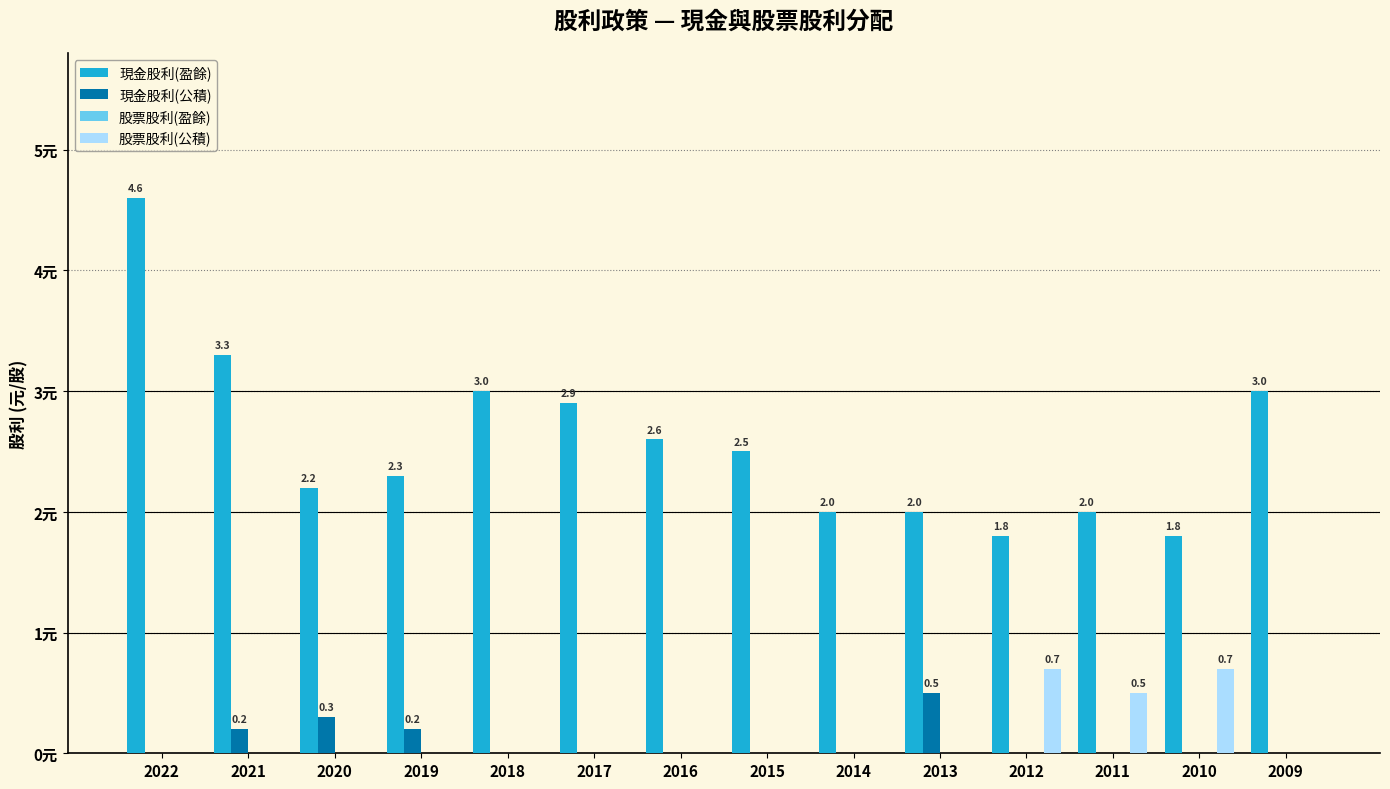

Which series changed the most between 2021 and 2017?

現金股利(盈餘)